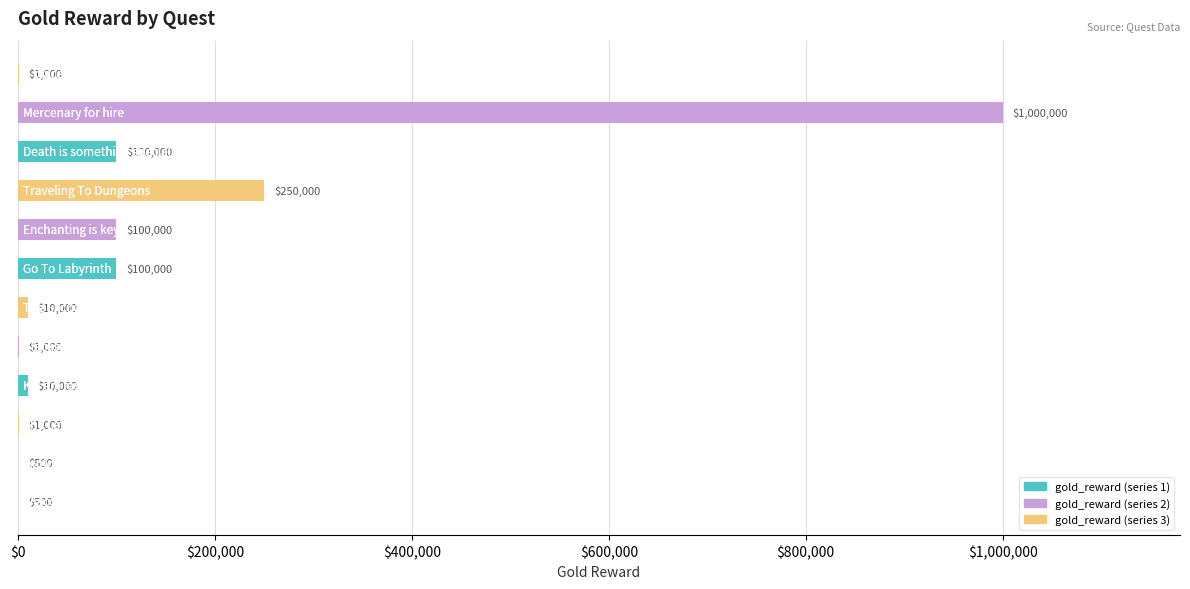

What is the average value?

131167